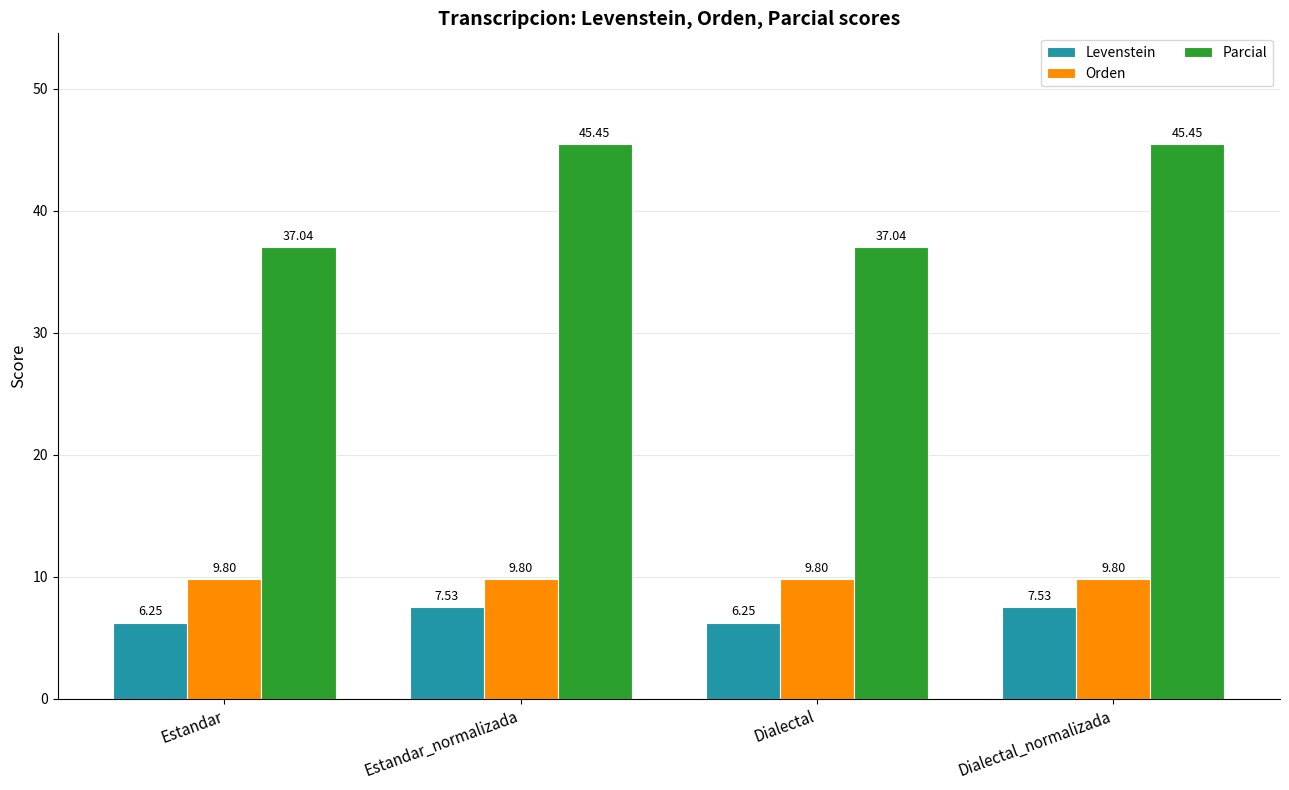

What are all the series names shown in the legend?

Levenstein, Orden, Parcial